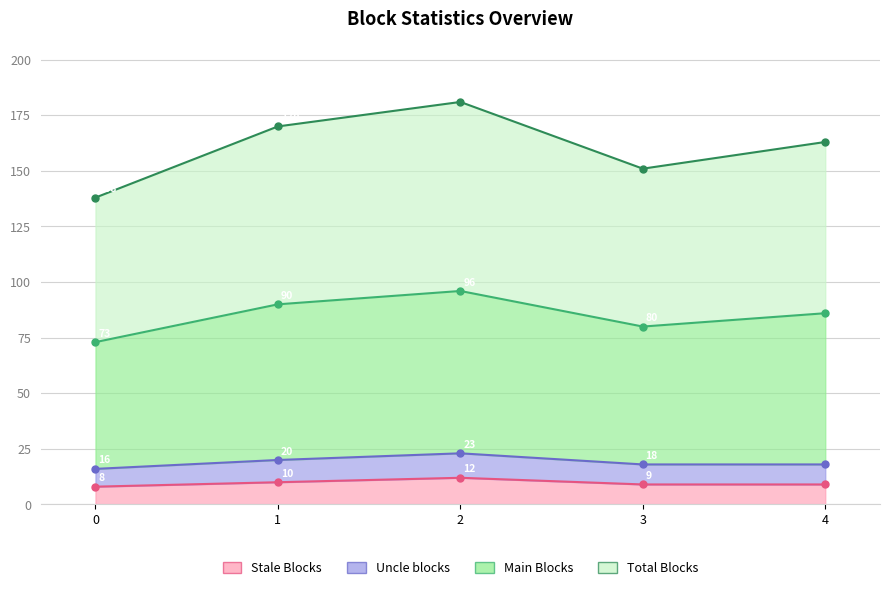

Which series has the largest total across all categories?

Total Blocks